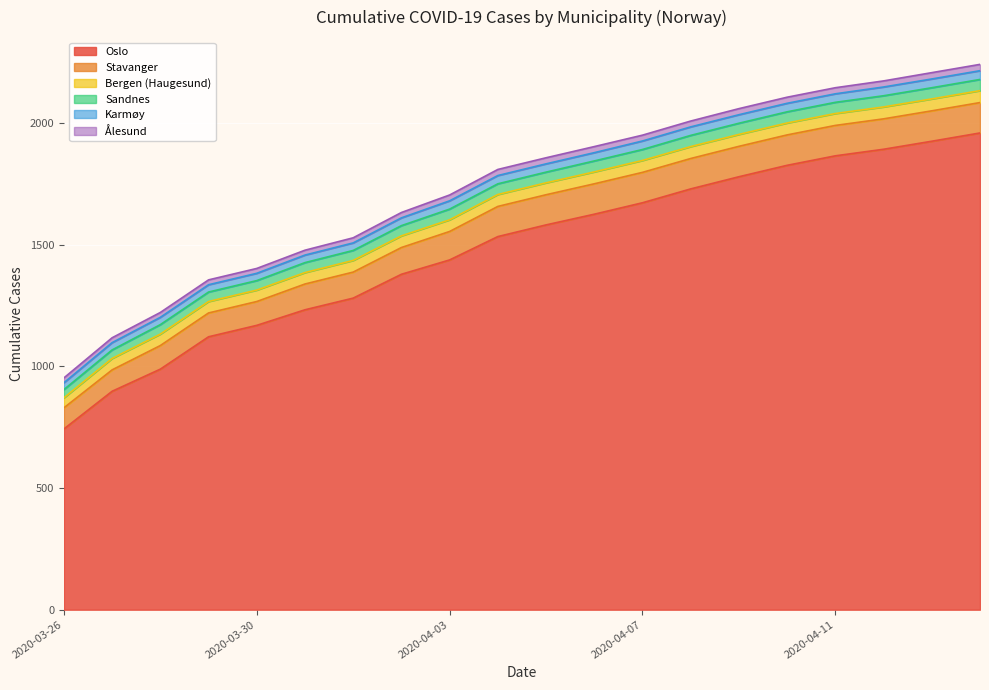

How many values in the Sandnes series exceed 44?

9